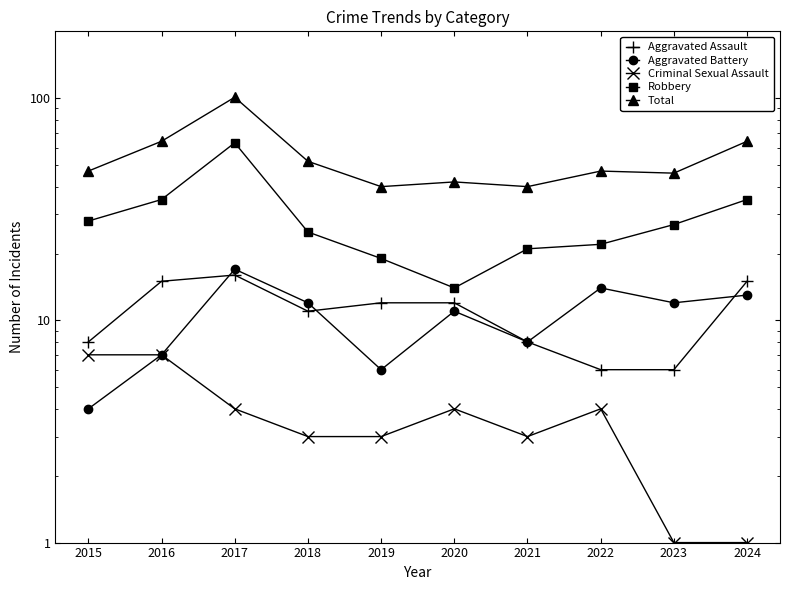

True or false: Aggravated Assault and Robbery intersect in this chart.

False